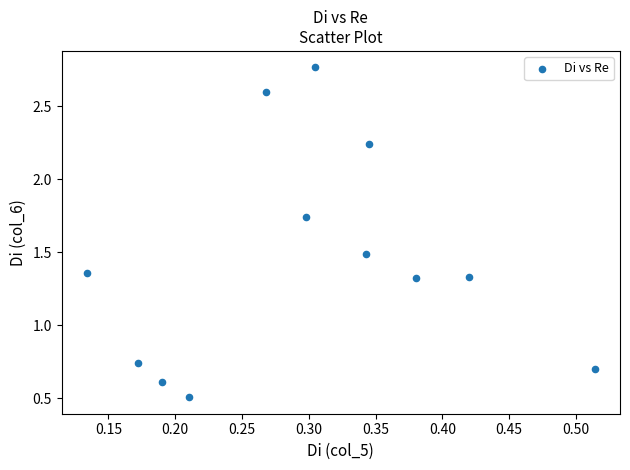

What is the average Y value?

1.5